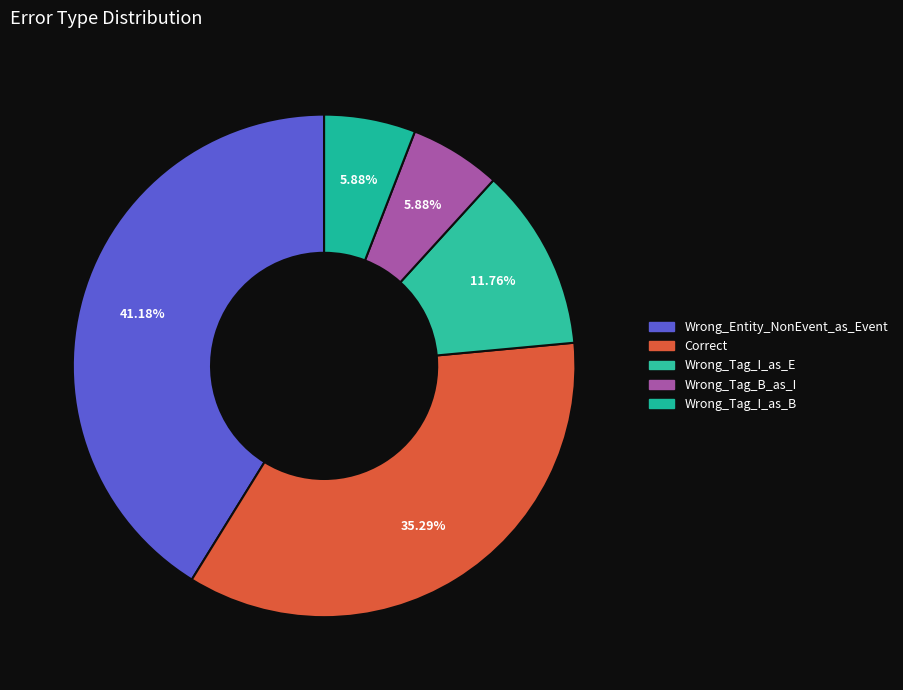

To the nearest percent, what is the difference between the Wrong_Tag_I_as_E and Wrong_Tag_B_as_I slice percentages?

6%